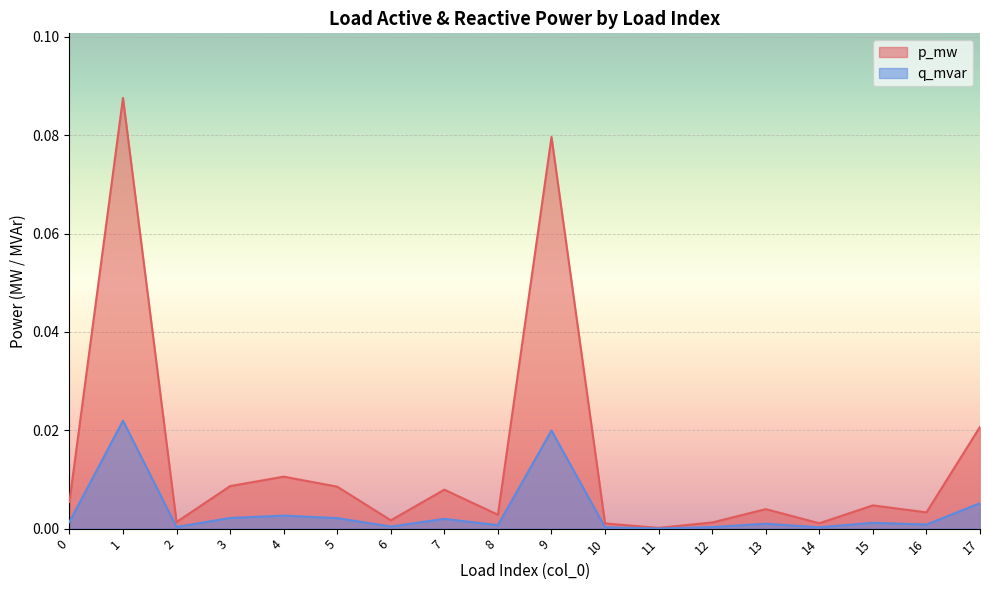

Where is the first local maximum for p_mw?

1